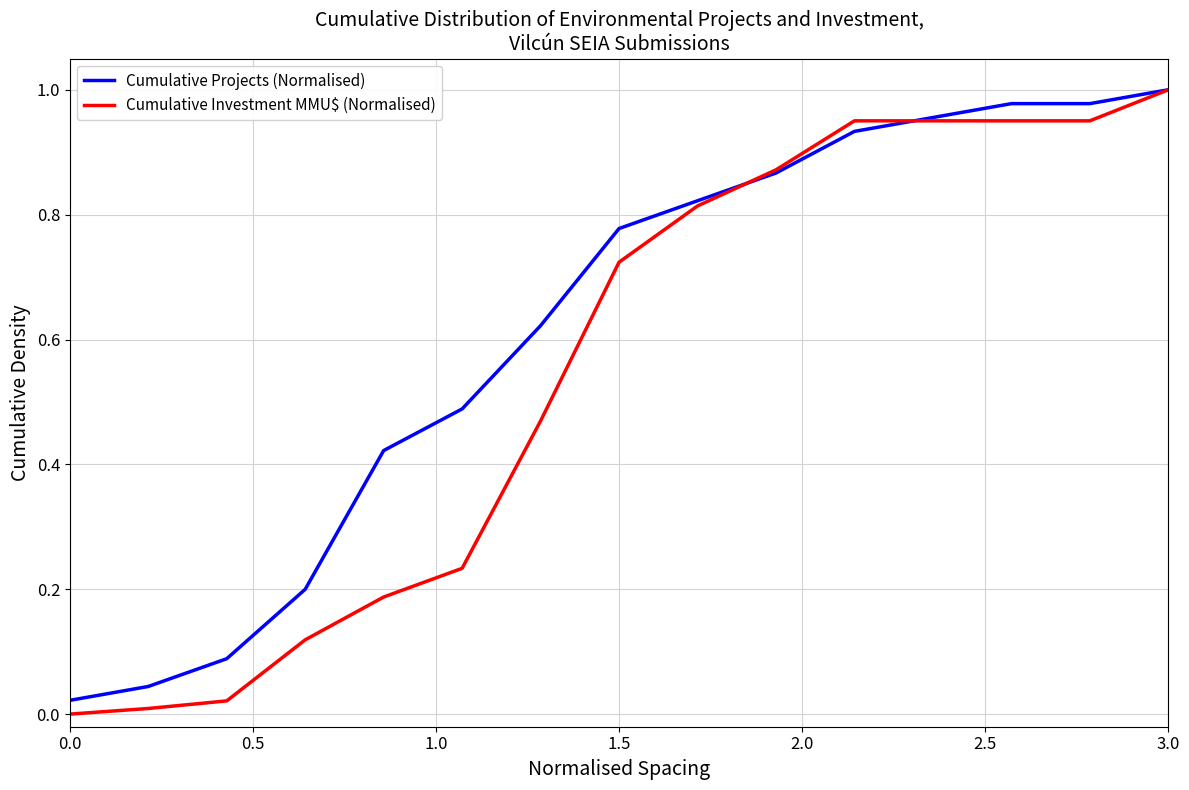

Which series has the largest total across all categories?

Cumulative Projects (Normalised)